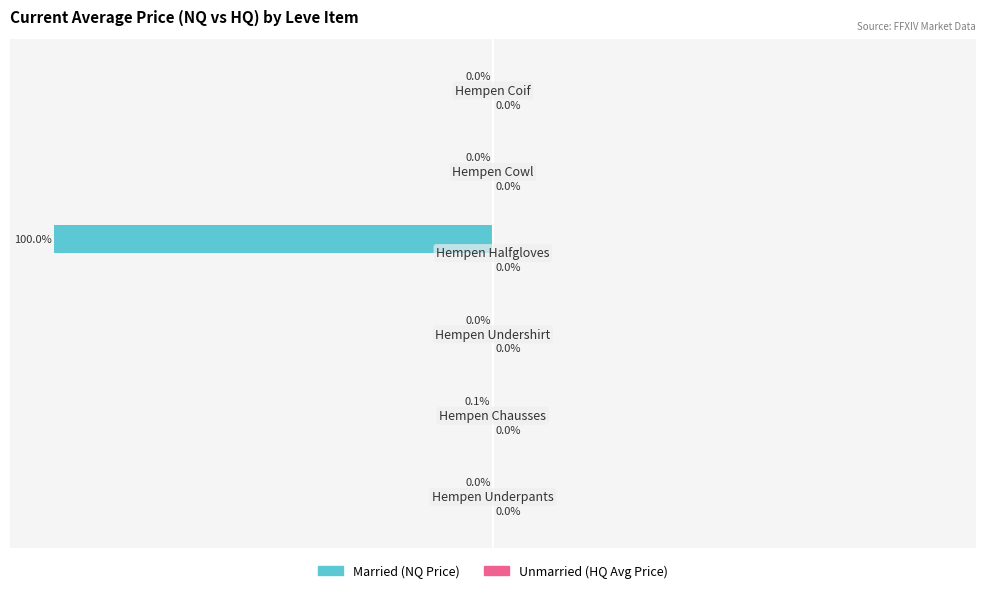

What is the minimum value shown in the chart?

-100.0